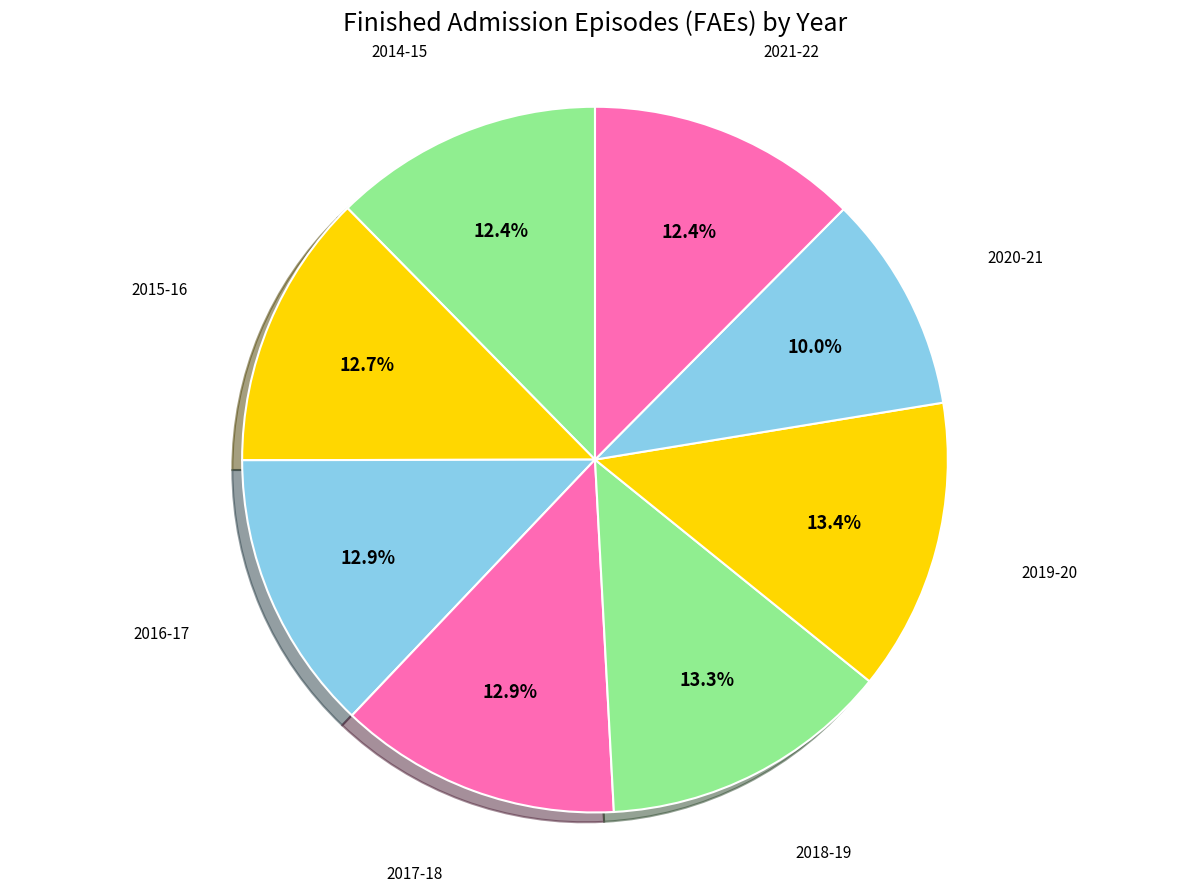

Combined, what portion of the pie is 2017-18 and 2019-20?

26.3%